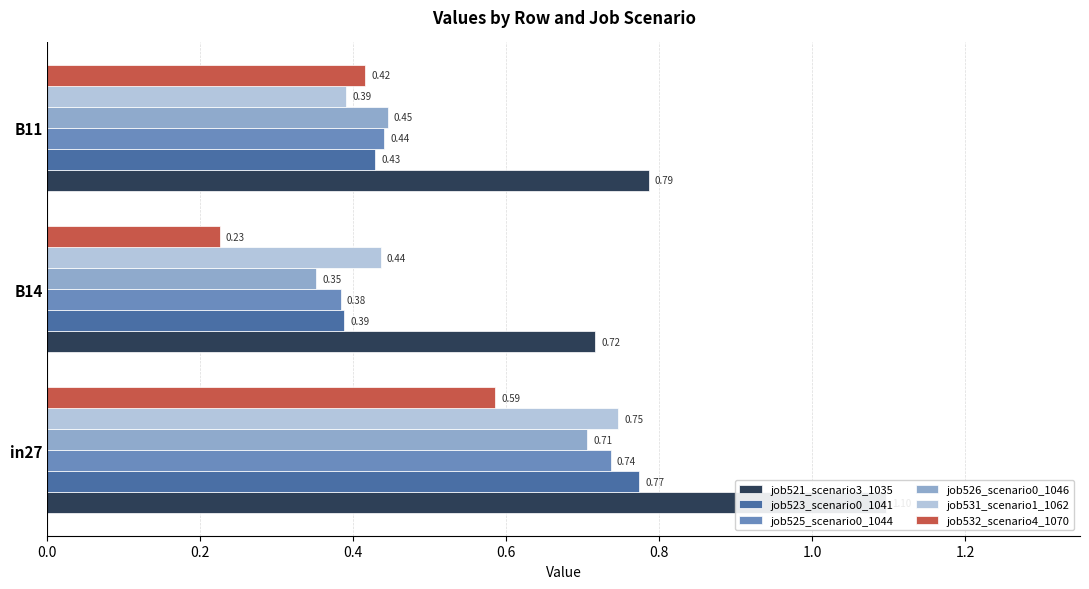

How many job521_scenario3_1035 values are between 0 and 1?

2